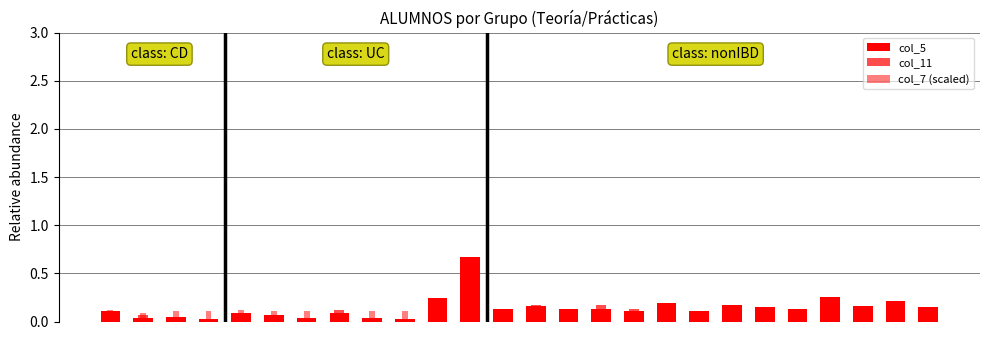

Which has a higher value, 0 or 22?

22